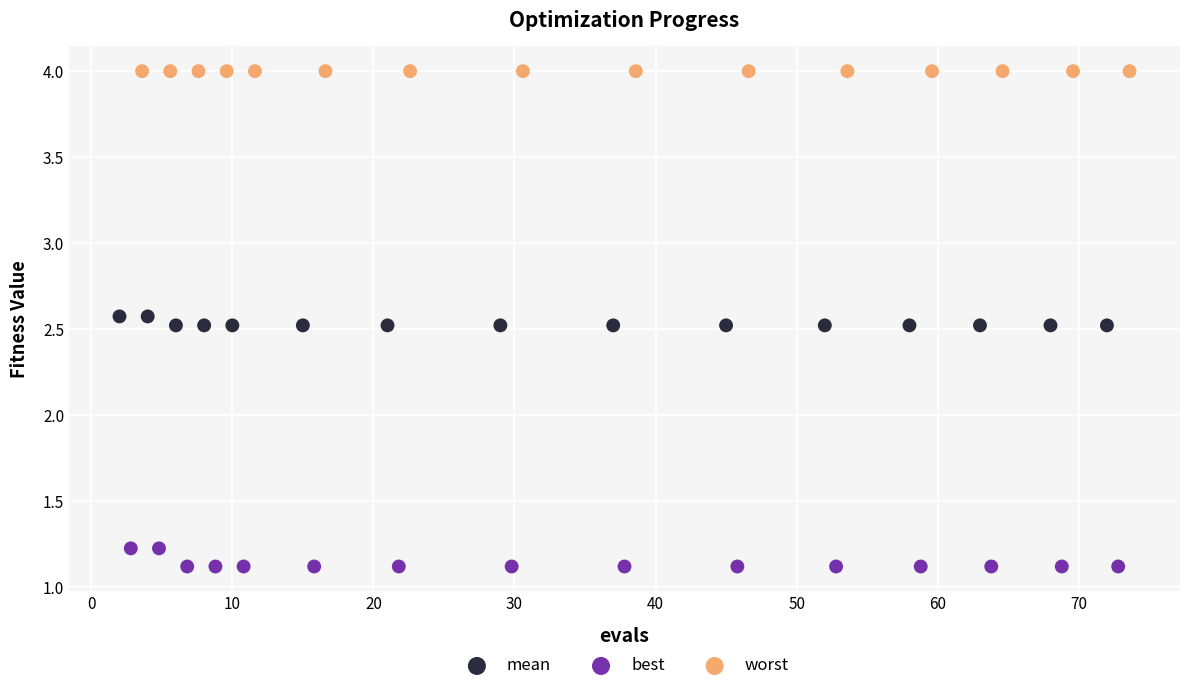

Which series reaches the maximum Y coordinate?

worst